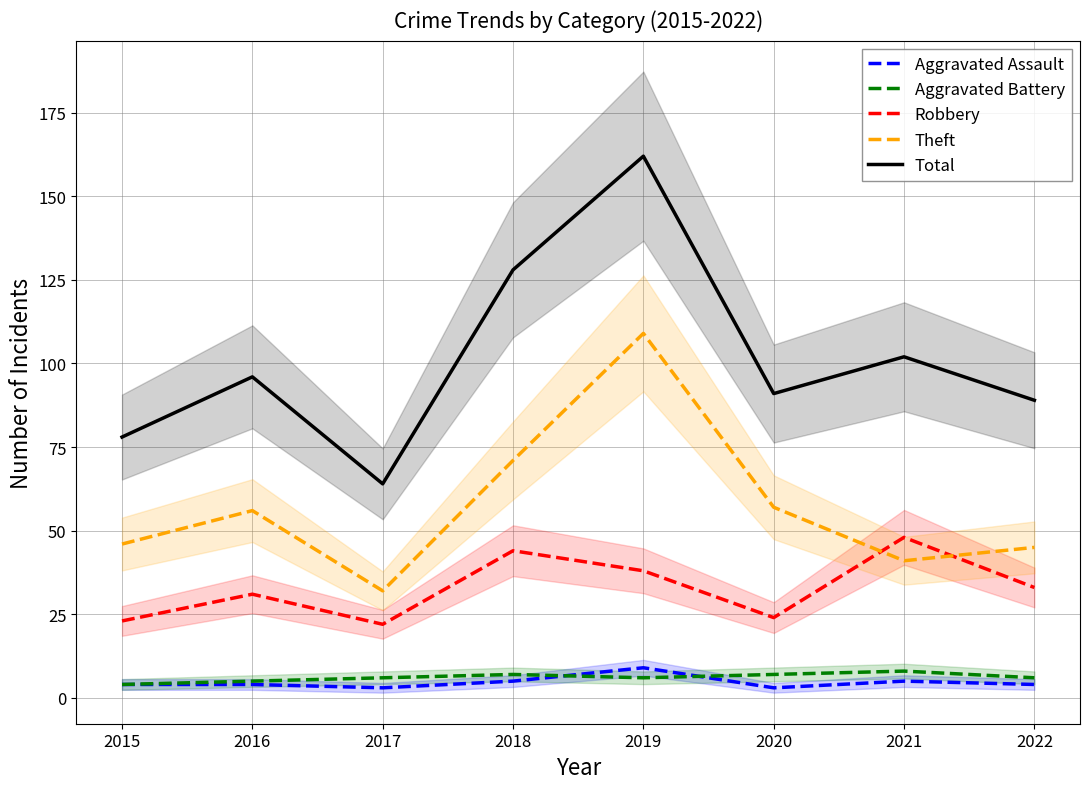

Reading right to left, transcribe all the data shown in this chart.

Aggravated Assault: 2022=4	2021=5	2020=3	2019=9	2018=5	2017=3	2016=4	2015=4
Aggravated Battery: 2022=6	2021=8	2020=7	2019=6	2018=7	2017=6	2016=5	2015=4
Robbery: 2022=33	2021=48	2020=24	2019=38	2018=44	2017=22	2016=31	2015=23
Theft: 2022=45	2021=41	2020=57	2019=109	2018=71	2017=32	2016=56	2015=46
Total: 2022=89	2021=102	2020=91	2019=162	2018=128	2017=64	2016=96	2015=78